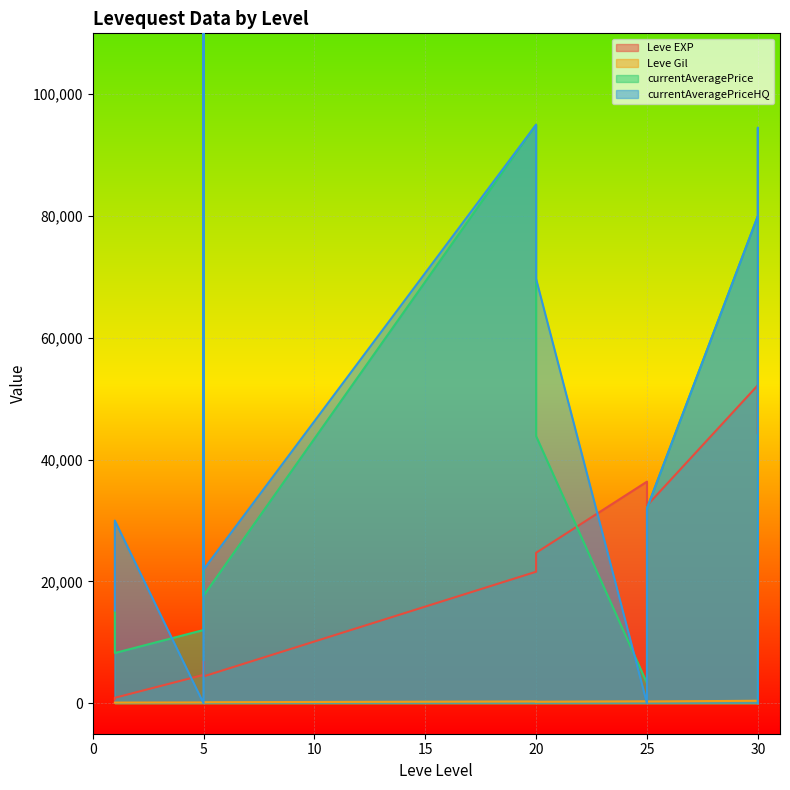

Which series has the largest total across all categories?

currentAveragePriceHQ